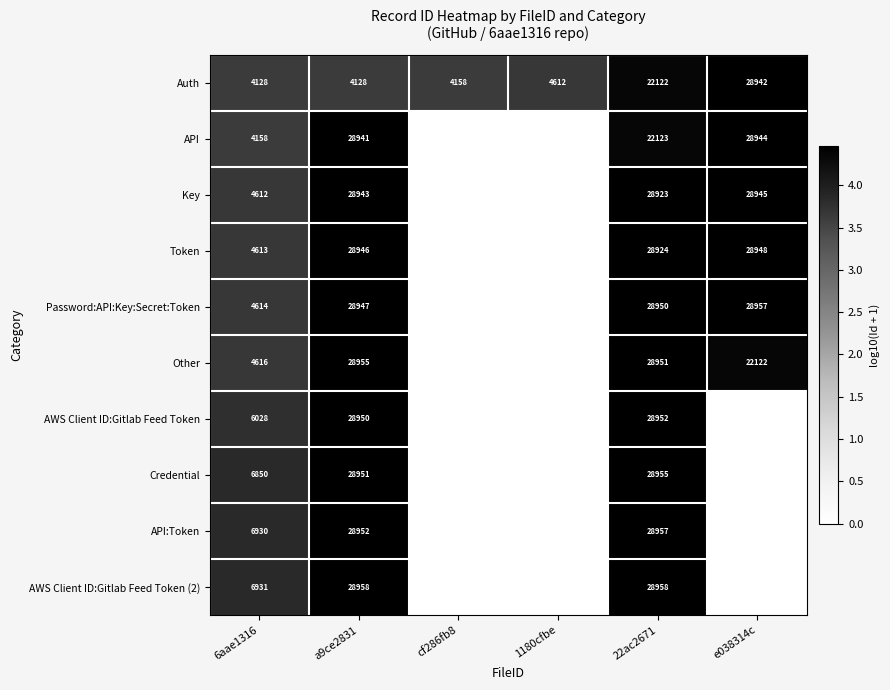

True or false: Auth has a value of 4612 at 1180cfbe.

True